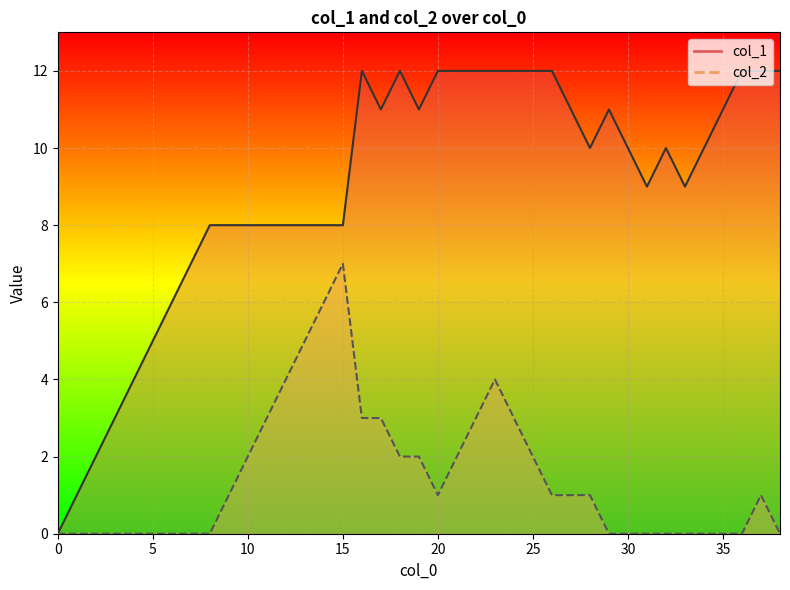

How many values in the col_2 series exceed 1?

15